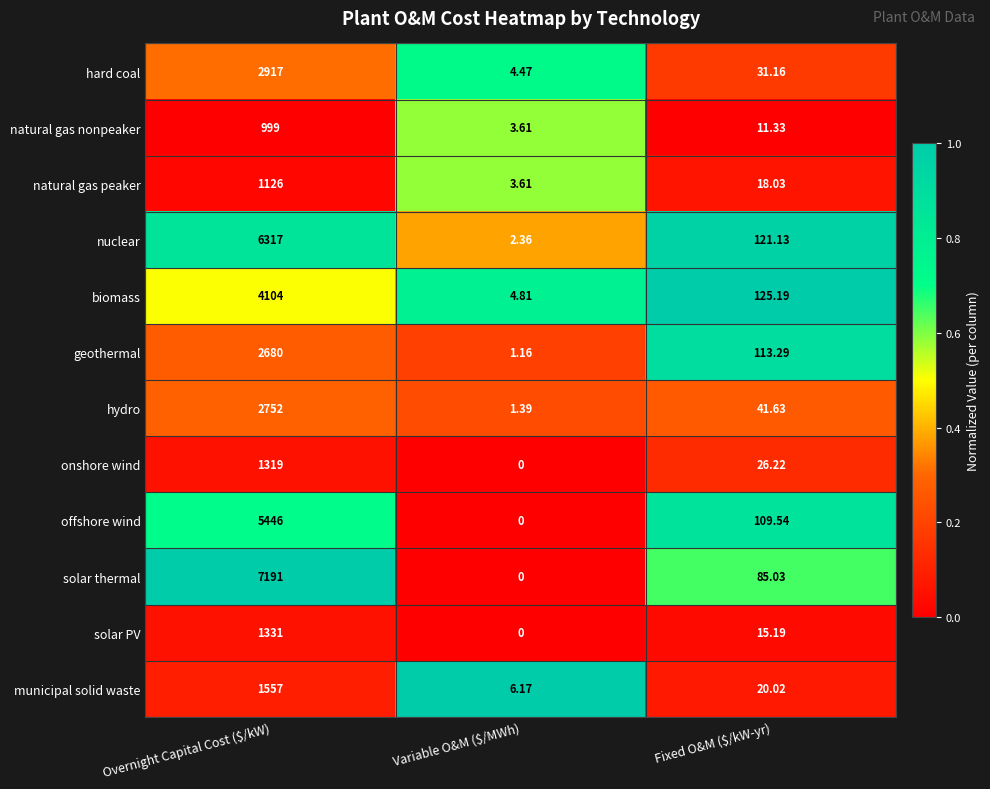

At which label does solar thermal reach its peak?

Overnight Capital Cost ($/kW)